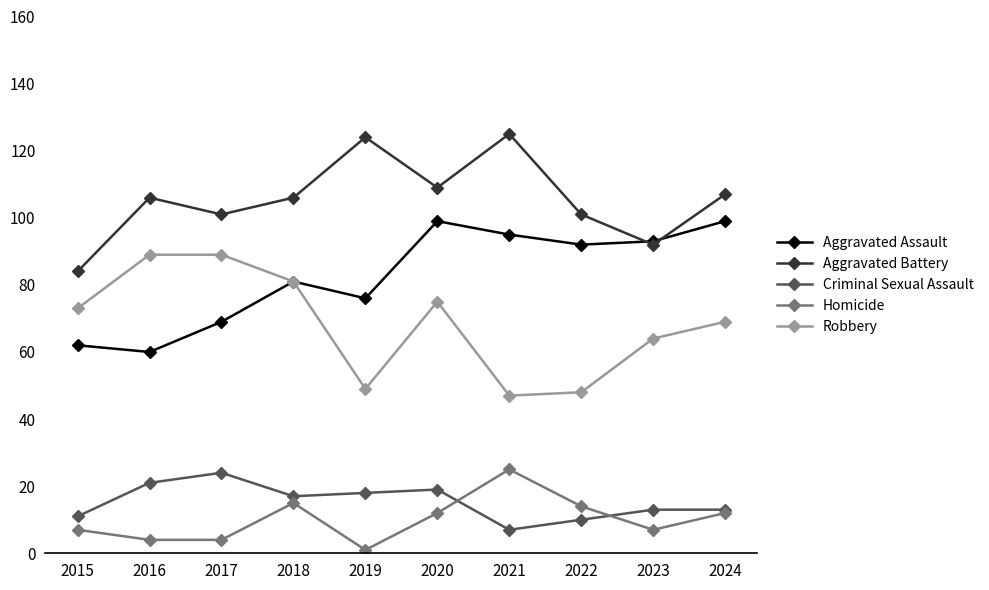

True or false: Homicide has more than 1 points higher than both neighbors.

True